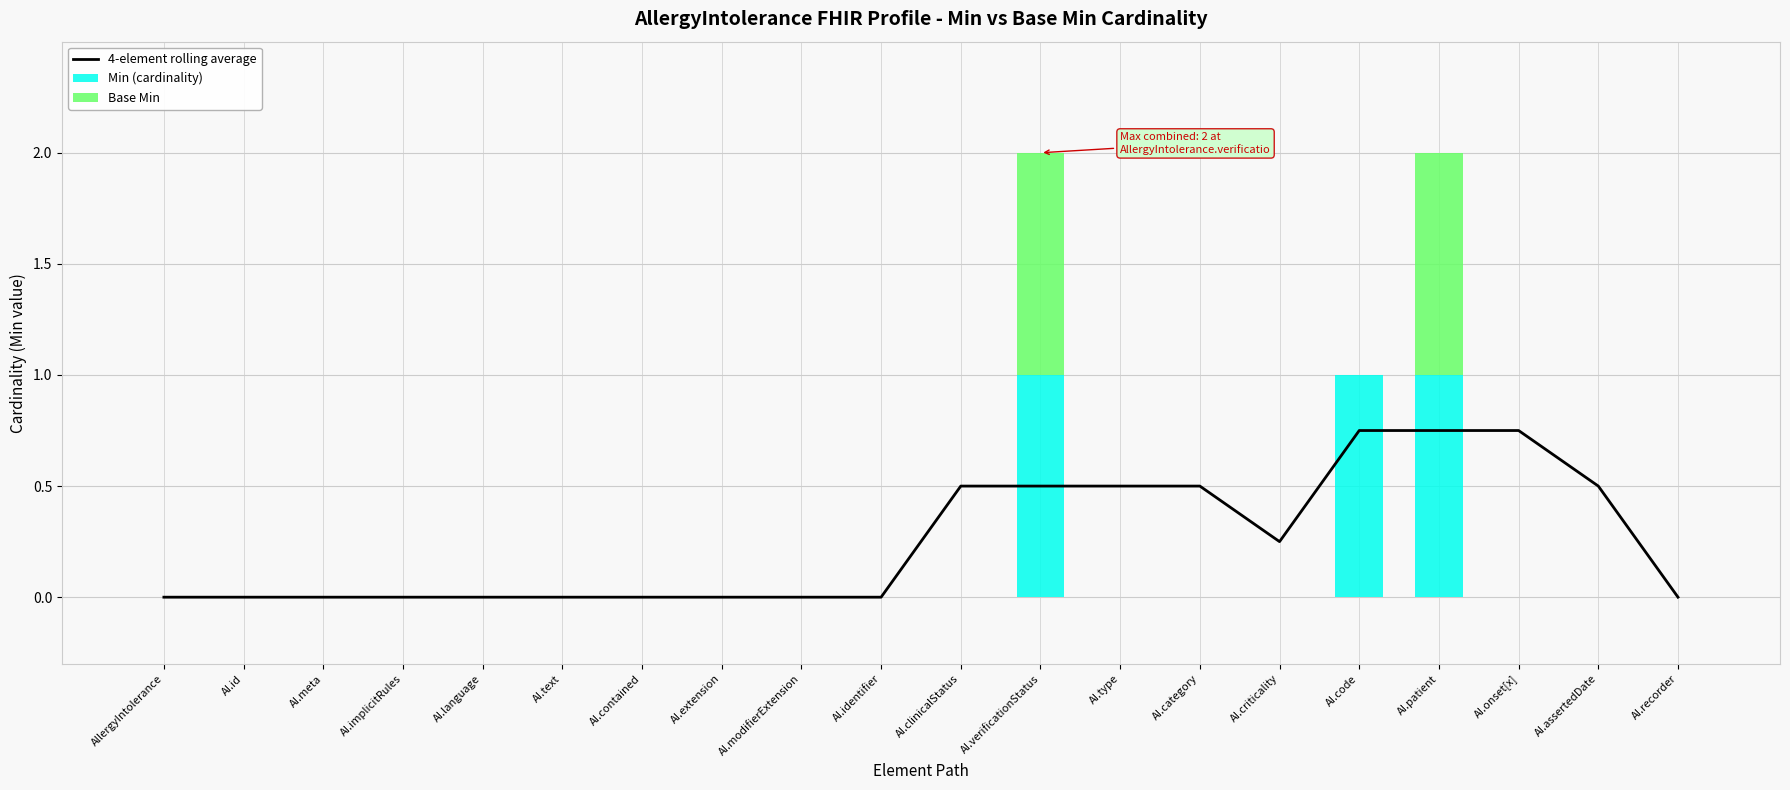

Reading left to right, what are all the values shown in this chart?

4-element rolling average: 0.0	0.0	0.0	0.0	0.0	0.0	0.0	0.0	0.0	0.0	0.5	0.5	0.5	0.5	0.2	0.8	0.8	0.8	0.5	0.0
Min (cardinality): 0.0	0.0	0.0	0.0	0.0	0.0	0.0	0.0	0.0	0.0	0.0	1.0	0.0	0.0	0.0	1.0	1.0	0.0	0.0	0.0
Base Min: 0.0	0.0	0.0	0.0	0.0	0.0	0.0	0.0	0.0	0.0	0.0	1.0	0.0	0.0	0.0	0.0	1.0	0.0	0.0	0.0